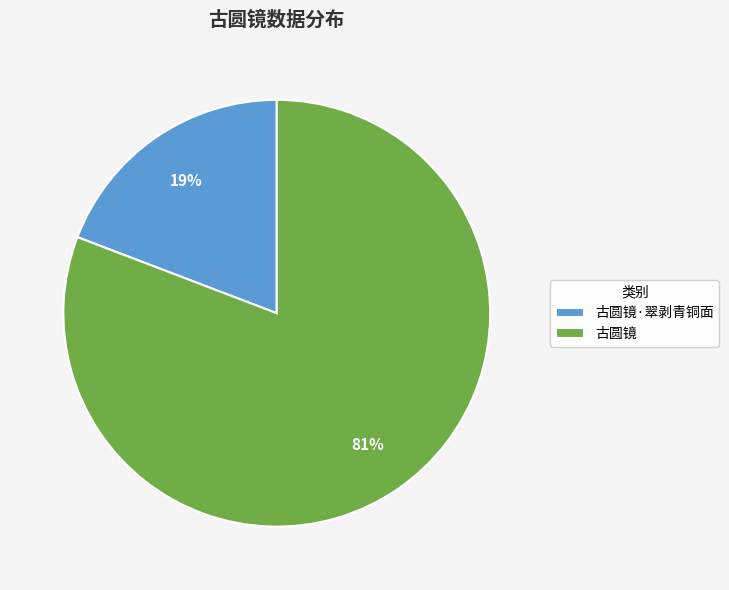

To the nearest percent, what percentage of the pie is 古圆镜·翠剥青铜面?

19%